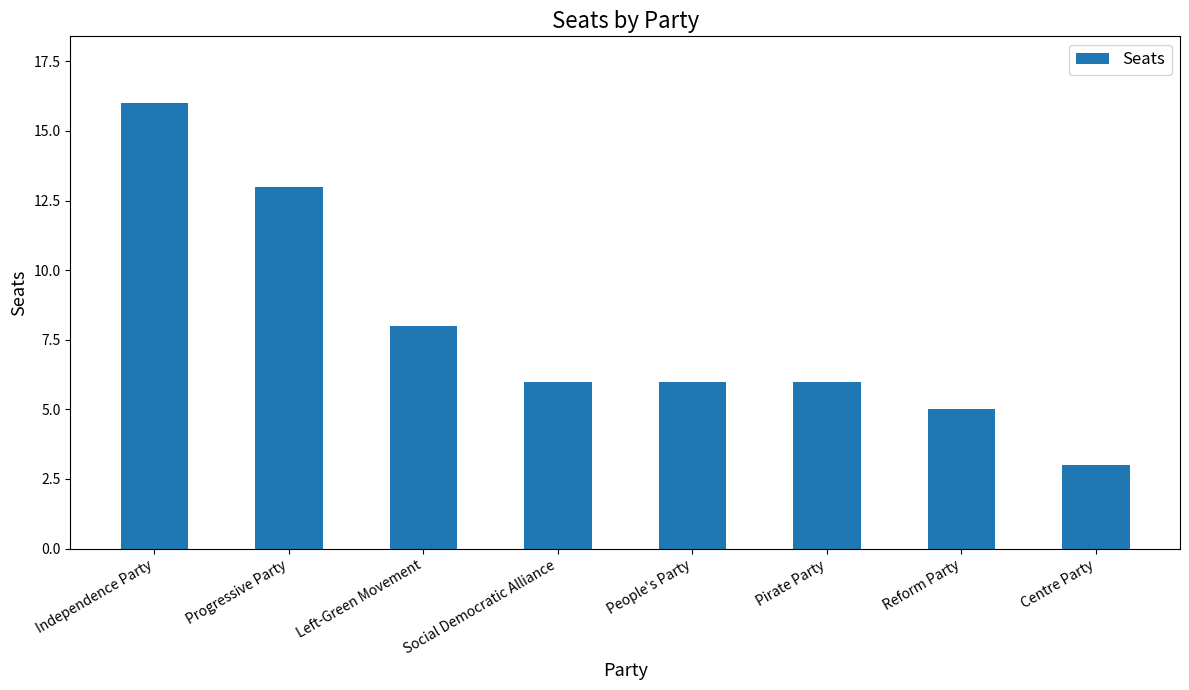

What value does the data have at Pirate Party, to the nearest 10?

10